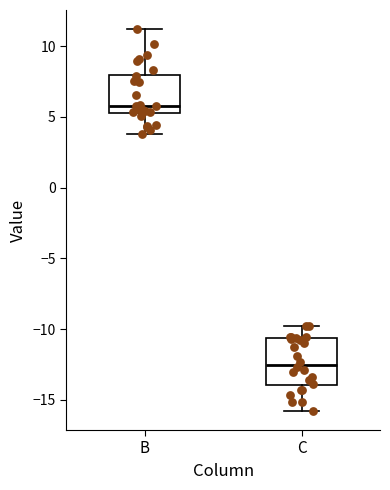

Which box has the lowest median line?

C